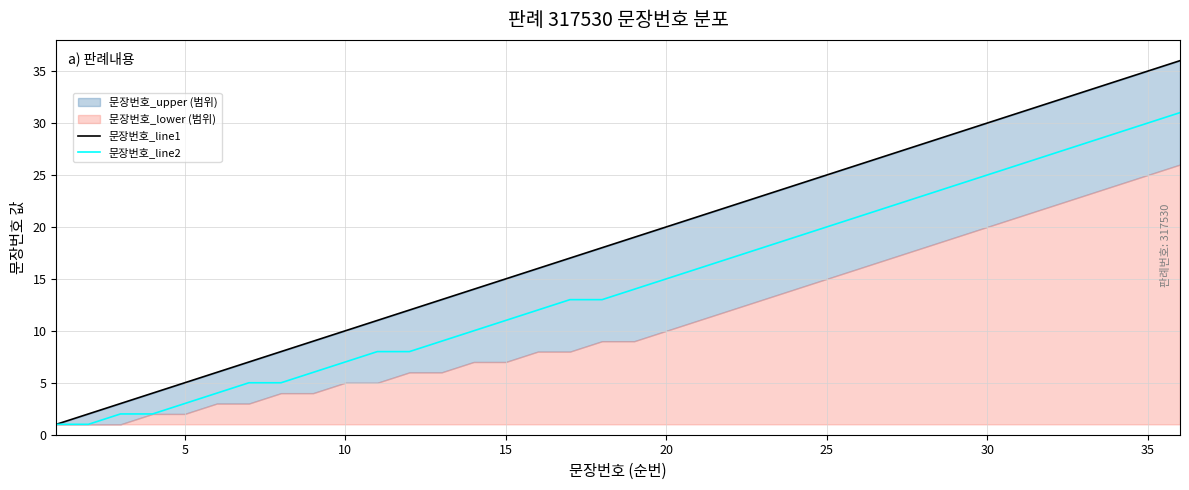

The value of 문장번호_line2 at 15 is 15. True or false?

False